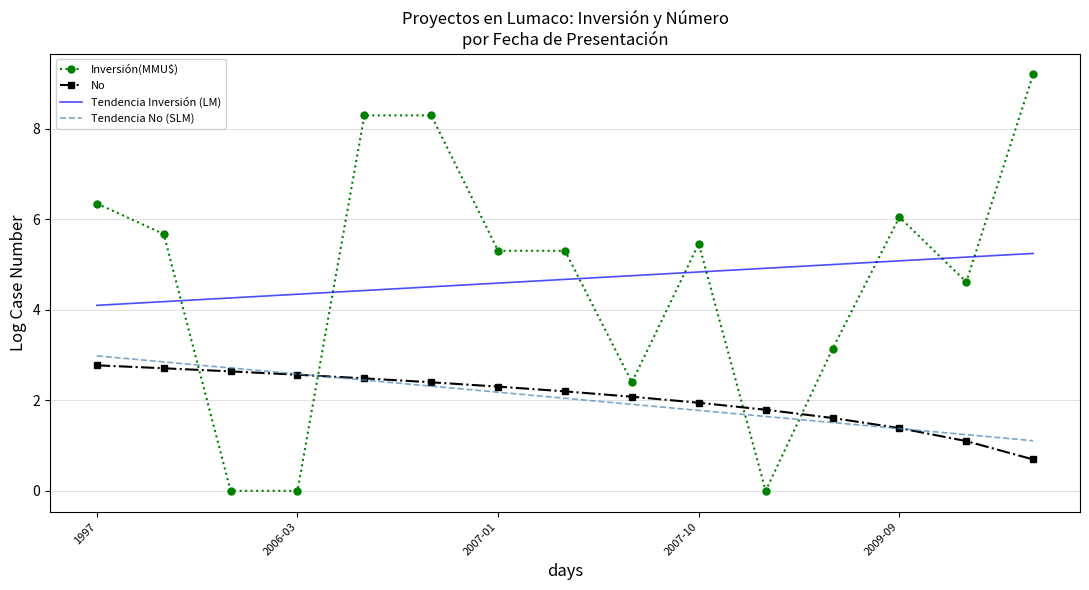

How many categories are shown in the chart?

15